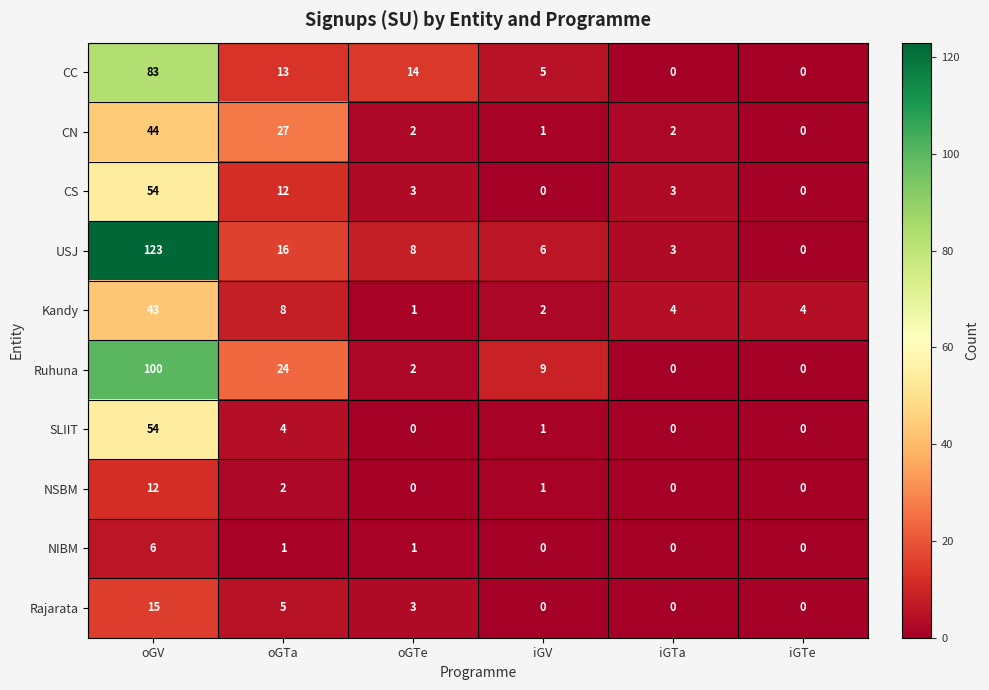

What is the spread (max minus min) of values at oGV?

117